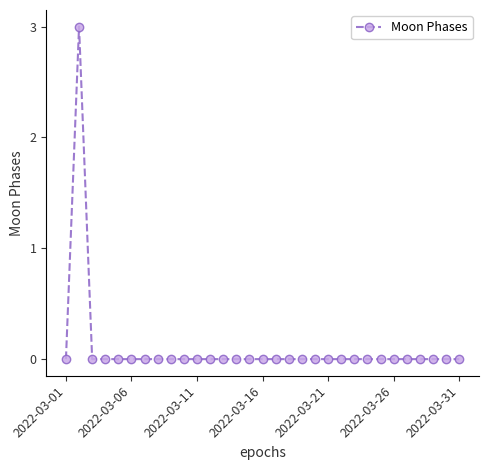

True or false: the data has more than 0 interior local peaks.

True